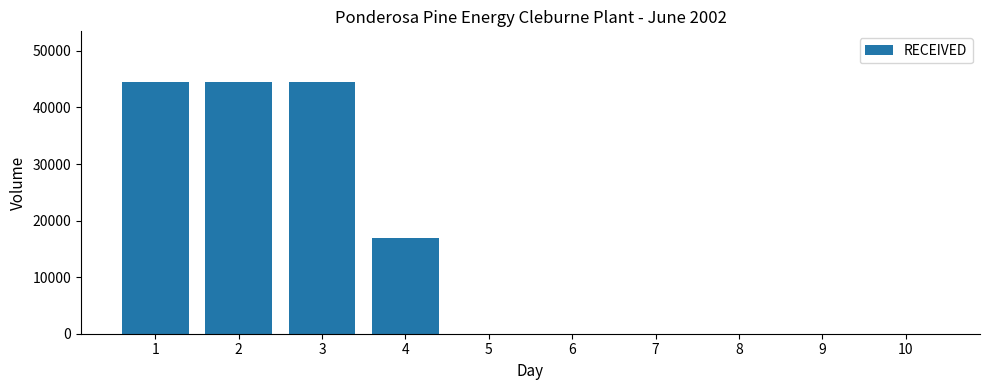

How many distinct data groups are displayed?

1